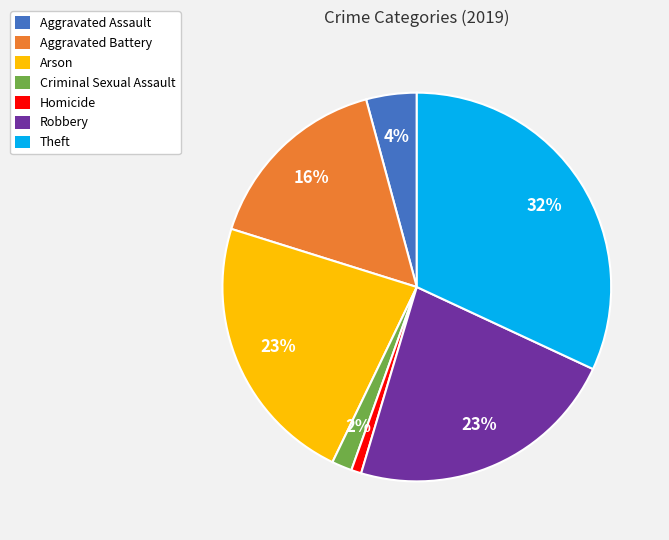

What percentage is the Theft slice, to the nearest percent?

32%